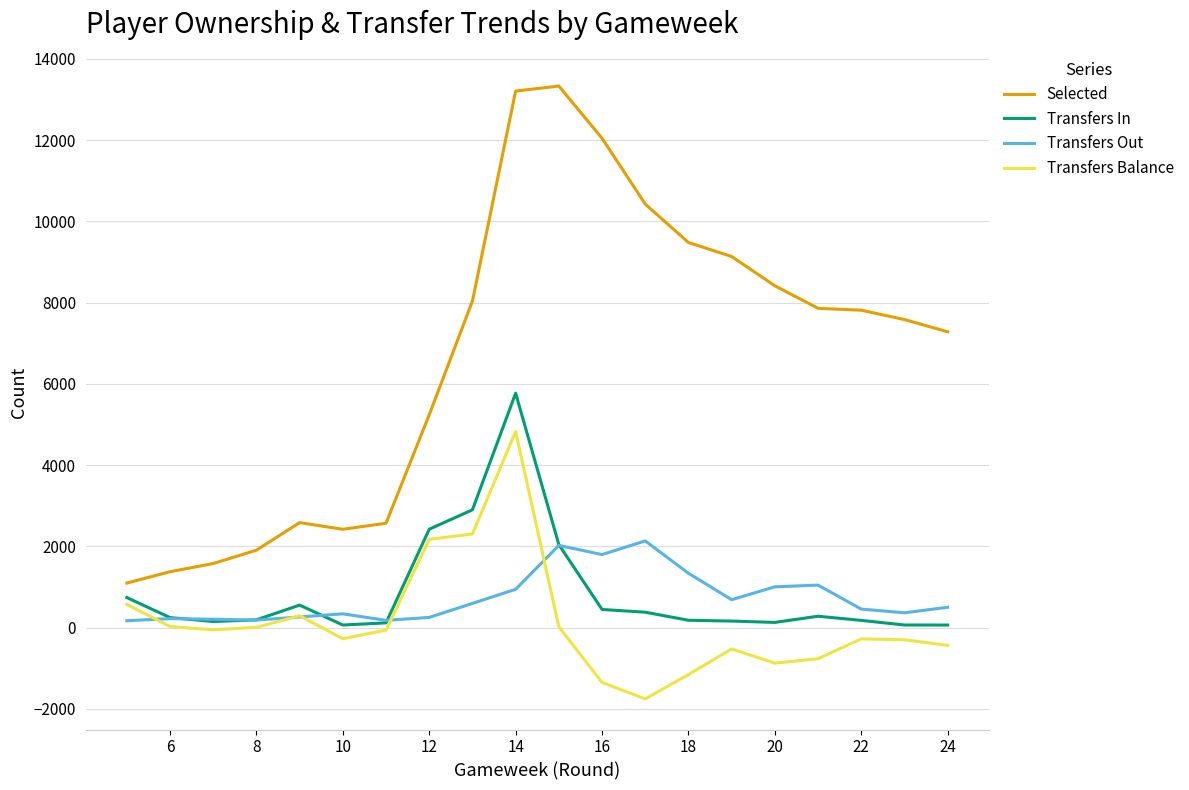

What is the average value of the Transfers Balance series?

119